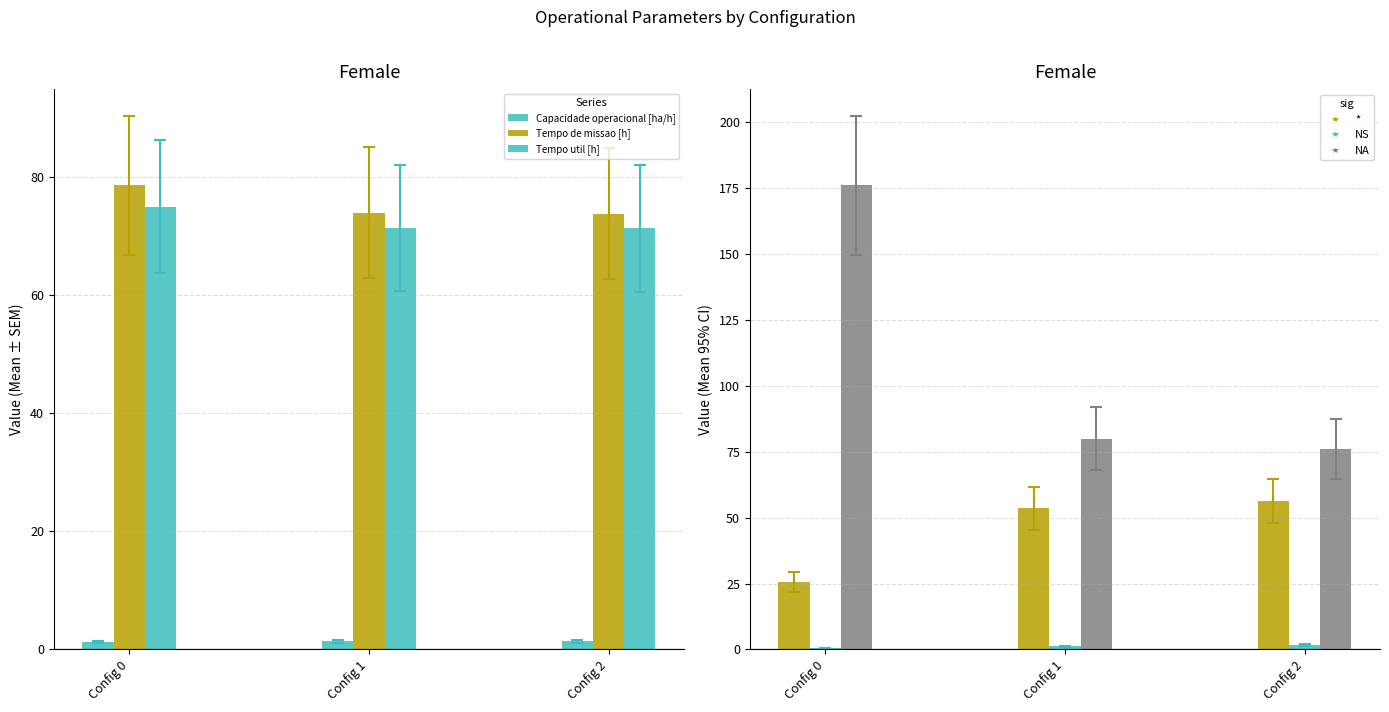

Reading left to right, extract all data points from this chart.

Capacidade operacional [ha/h]: Config 0=1.3	Config 1=1.4	Config 2=1.4
Tempo de missao [h]: Config 0=78.5	Config 1=73.8	Config 2=73.7
Tempo util [h]: Config 0=74.9	Config 1=71.3	Config 2=71.2
Tempo por voo [min]: Config 0=25.5	Config 1=53.5	Config 2=56.2
Autonomia Projetada [h]: Config 0=0.6	Config 1=1.2	Config 2=1.8
N Voos: Config 0=176.0	Config 1=80.0	Config 2=76.0